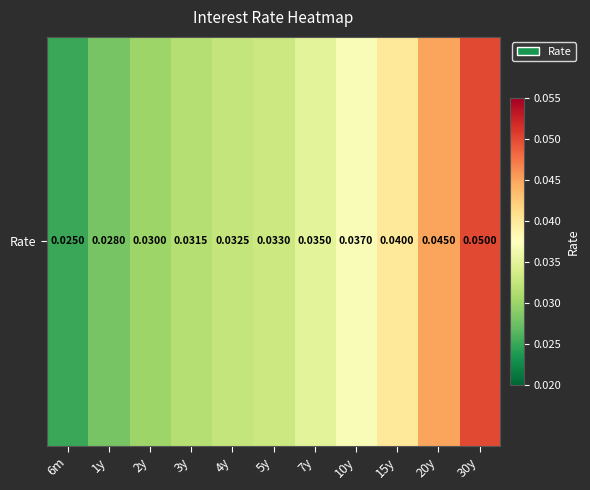

List the labels in order of value, smallest first.

6m, 1y, 2y, 3y, 4y, 5y, 7y, 10y, 15y, 20y, 30y